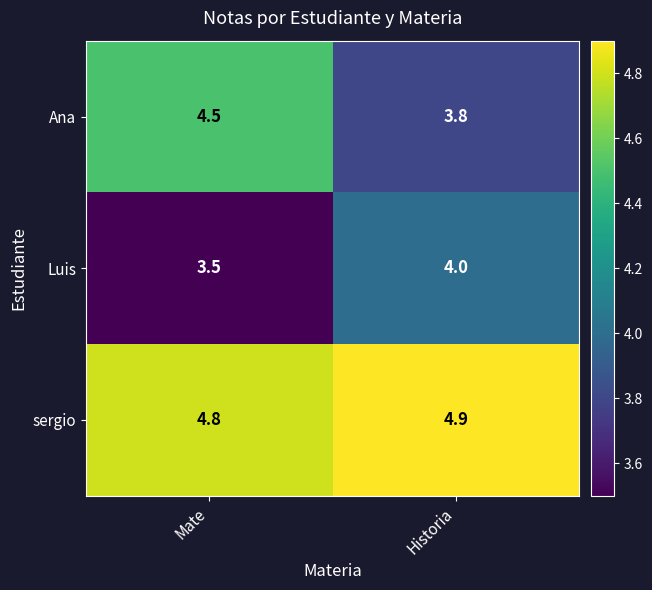

What is the difference between the highest and lowest values at Mate?

1.3